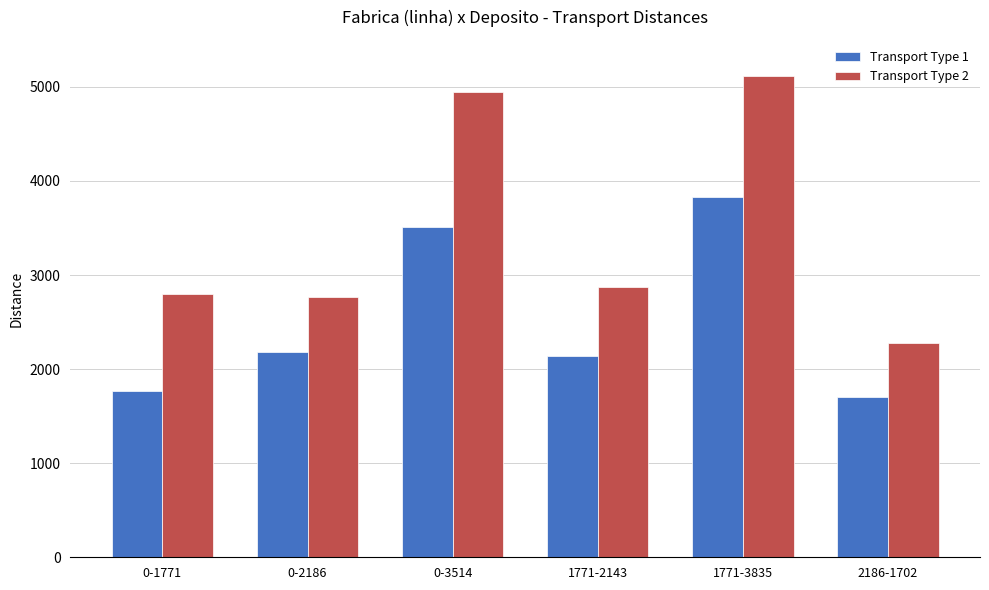

Rank the series by their average value, from highest to lowest.

Transport Type 2, Transport Type 1